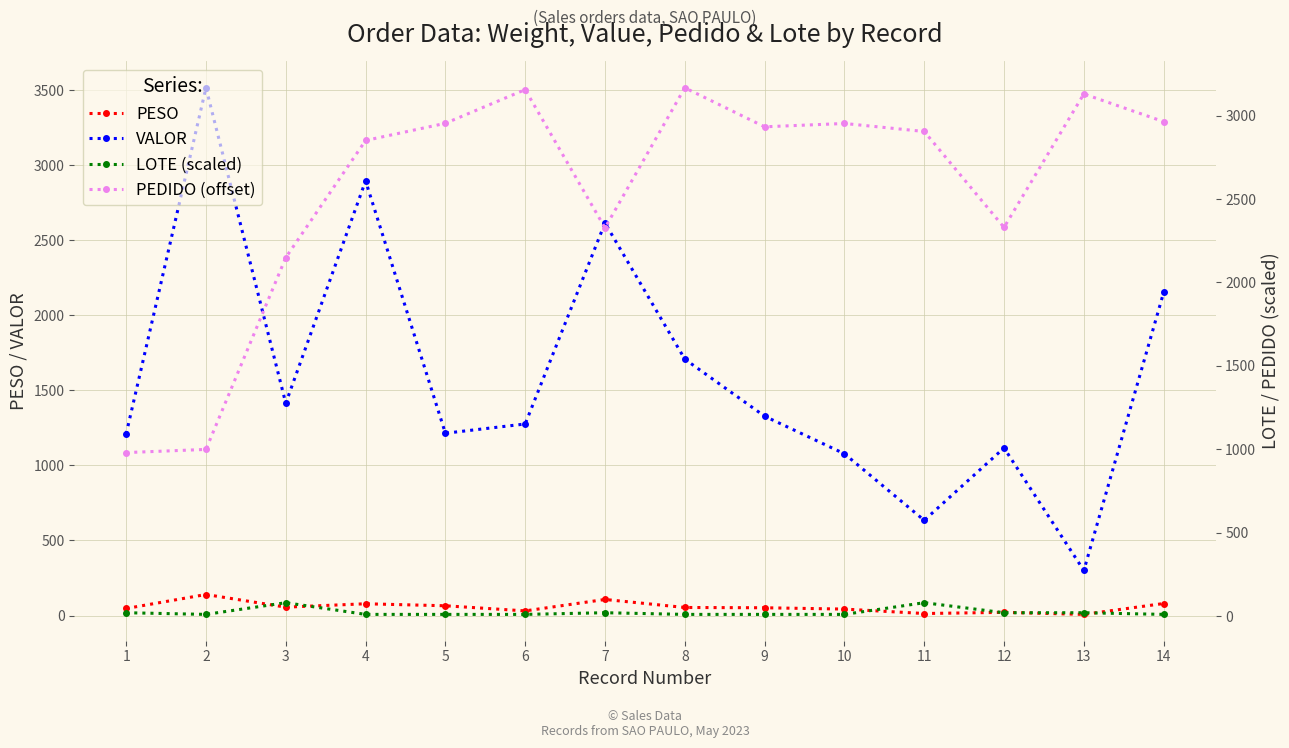

Is it true that PESO equals 141.9 at 14?

False